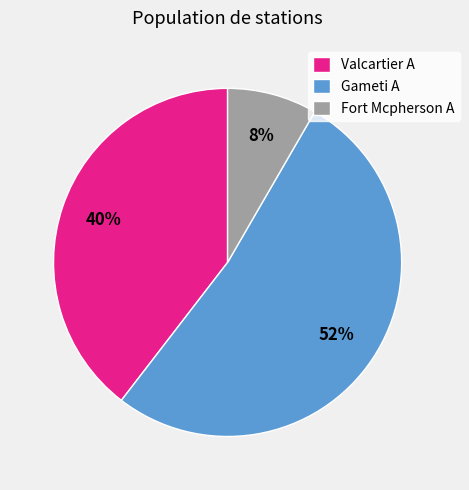

Count the number of slices in the pie.

3